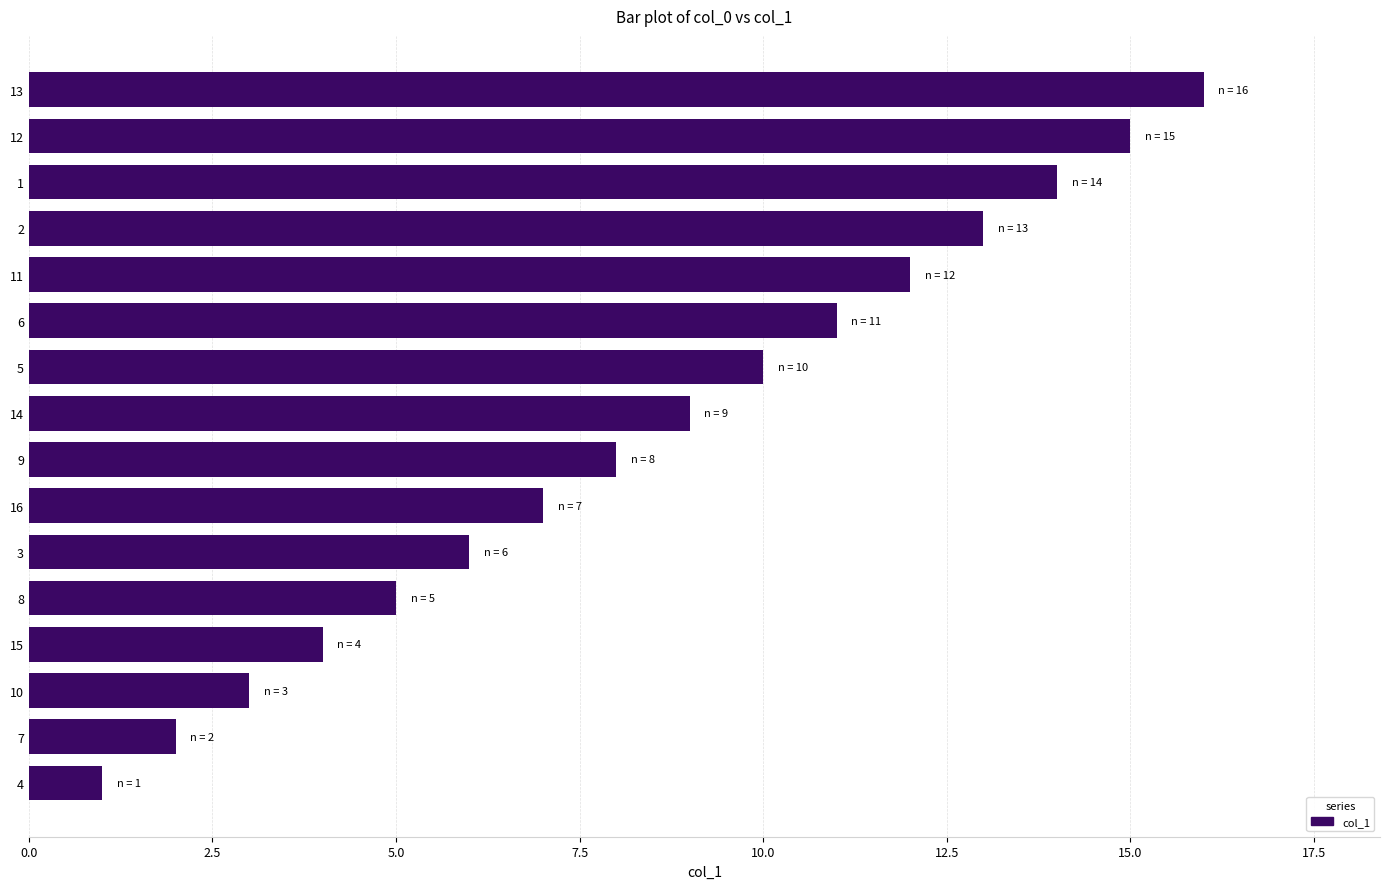

What is the change in value from 4 to 15?

+3